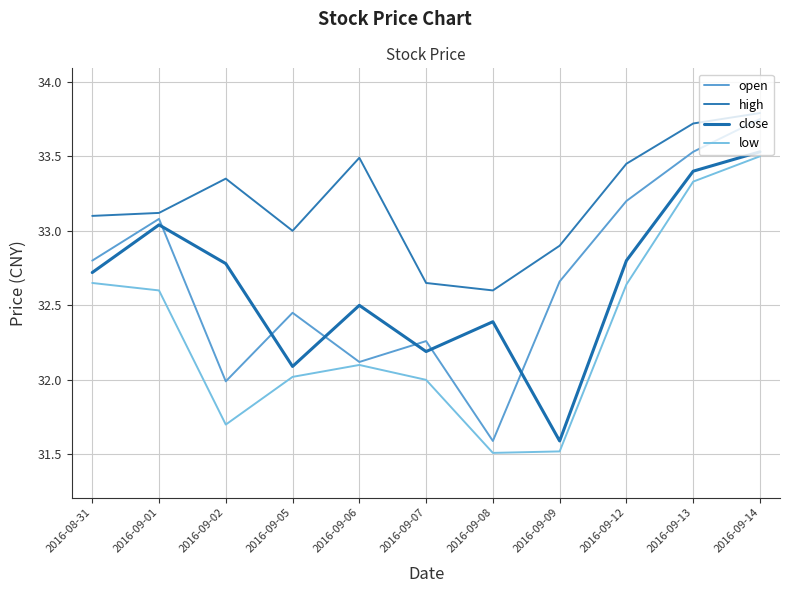

What is the difference between the highest and lowest values at 2016-08-31?

0.5